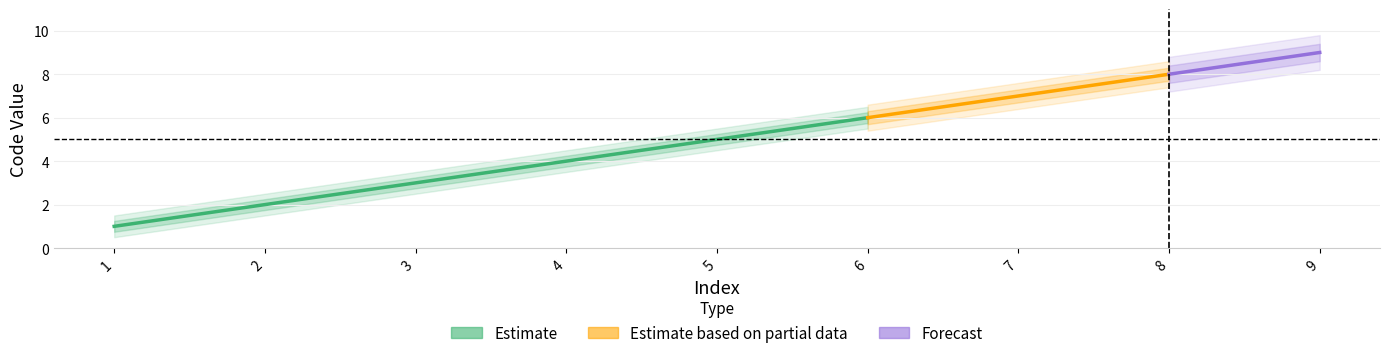

The value at 5 is 3. True or false?

False